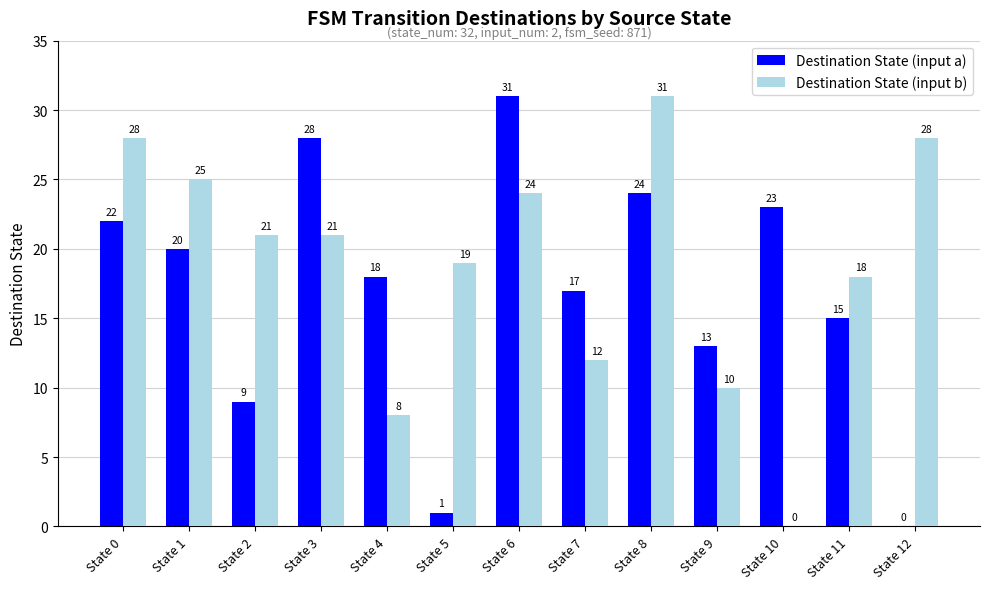

Which series has the largest total across all categories?

Destination State (input b)